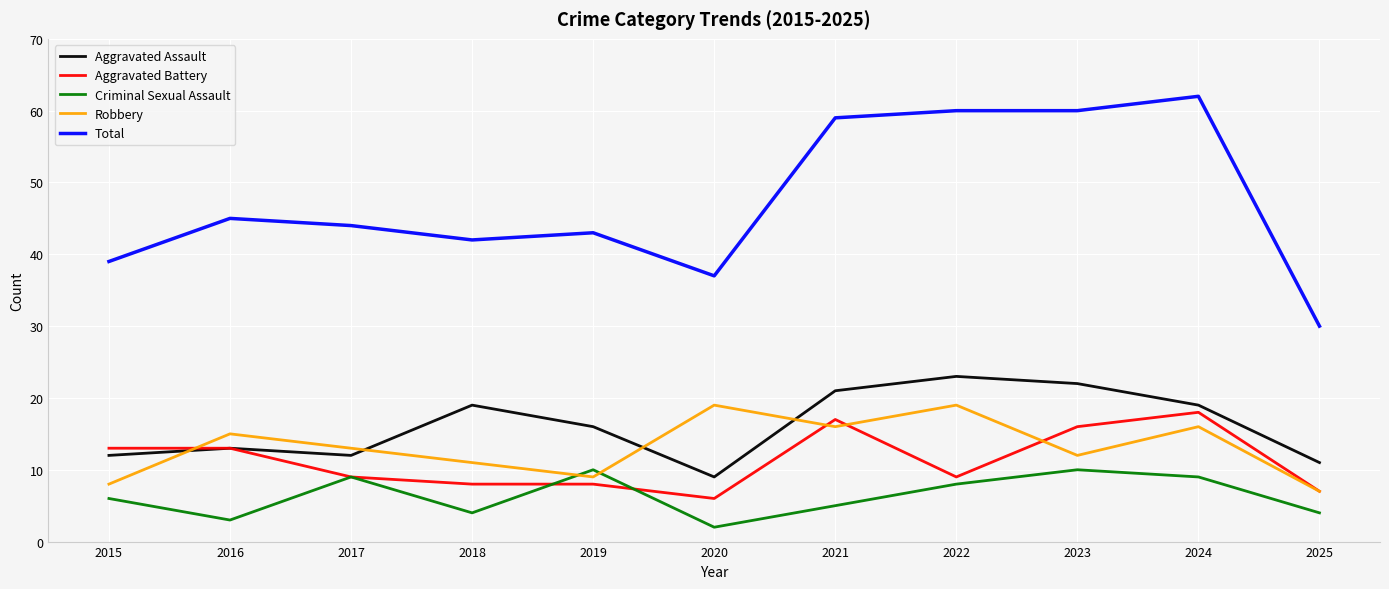

Does the chart display data point markers on the line(s)?

No